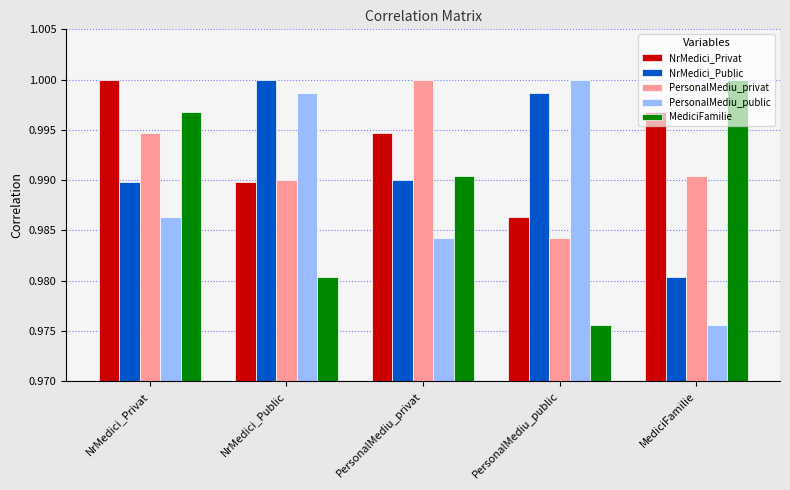

At MediciFamilie, list the series in order from smallest to largest.

PersonalMediu_public, NrMedici_Public, PersonalMediu_privat, NrMedici_Privat, MediciFamilie